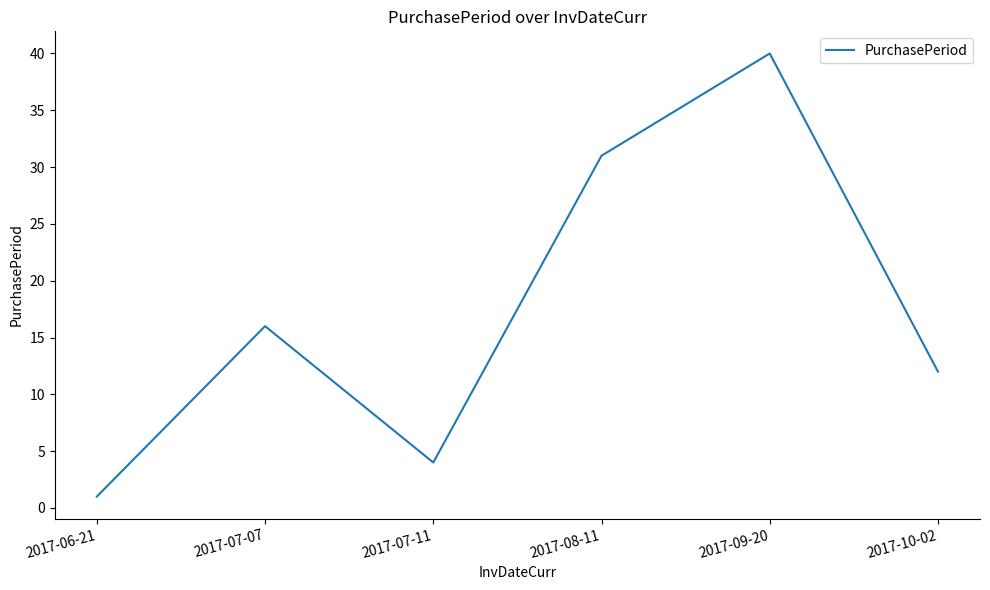

What is the sum of all values?

104